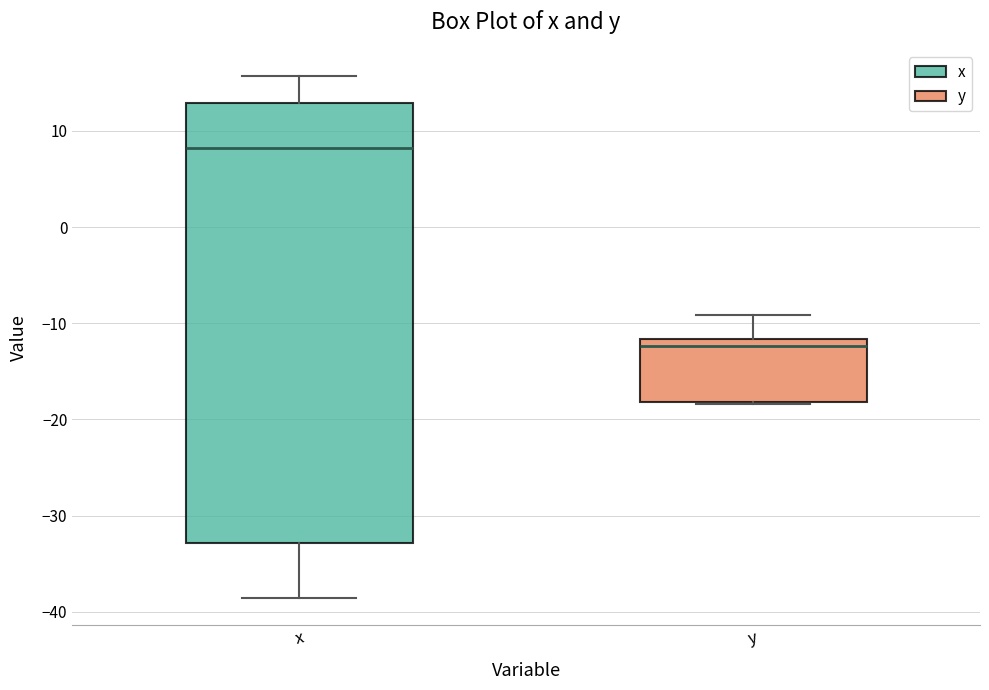

Which box is the tallest, from its lower edge to its upper edge?

x